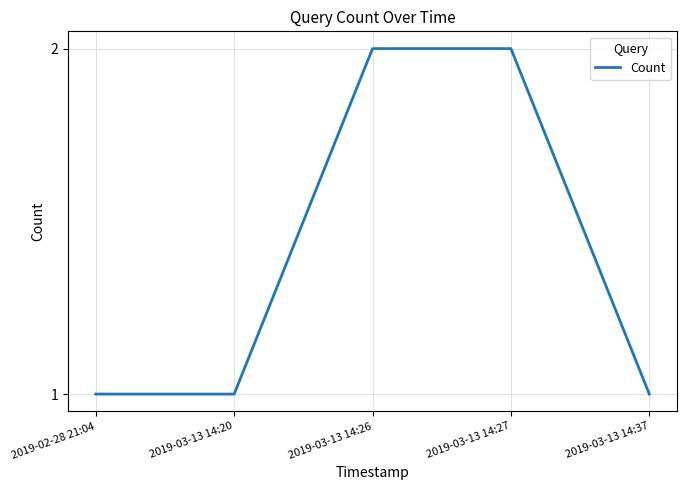

What is the sum of all values?

7